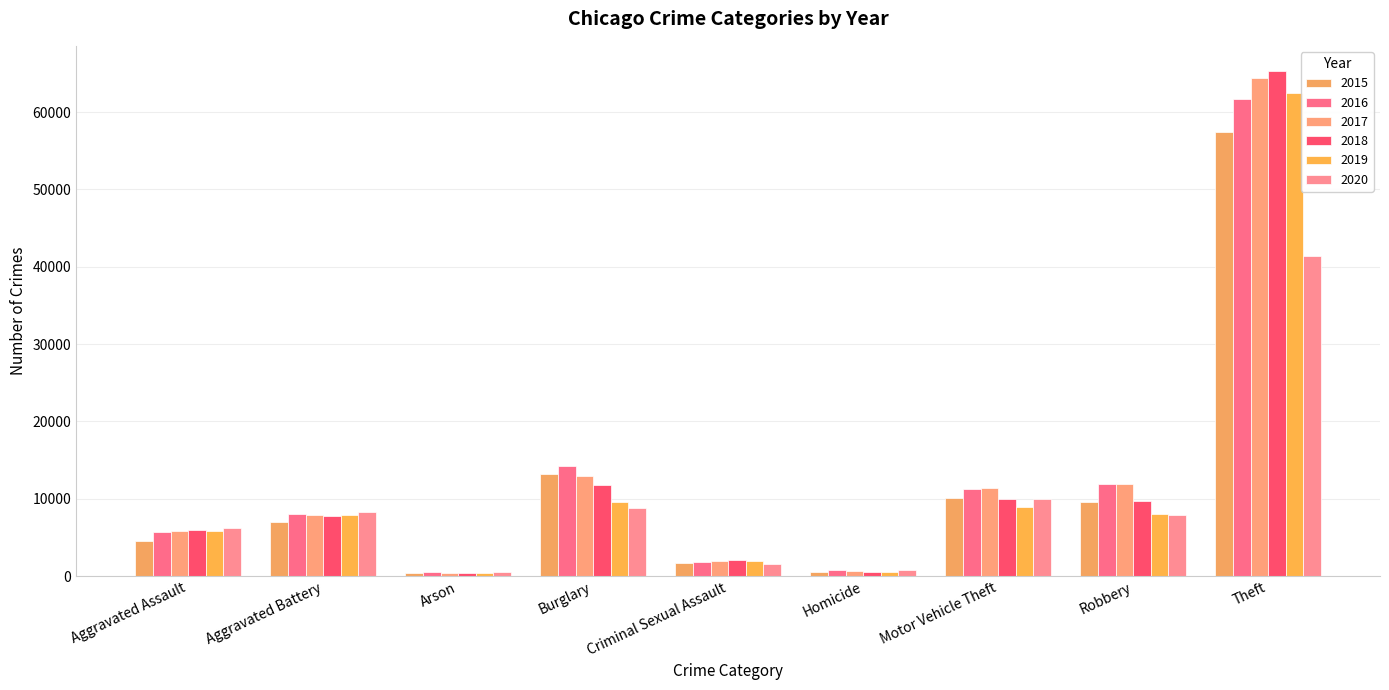

What is the value of the 2019 bar at the 6th from the left?

499